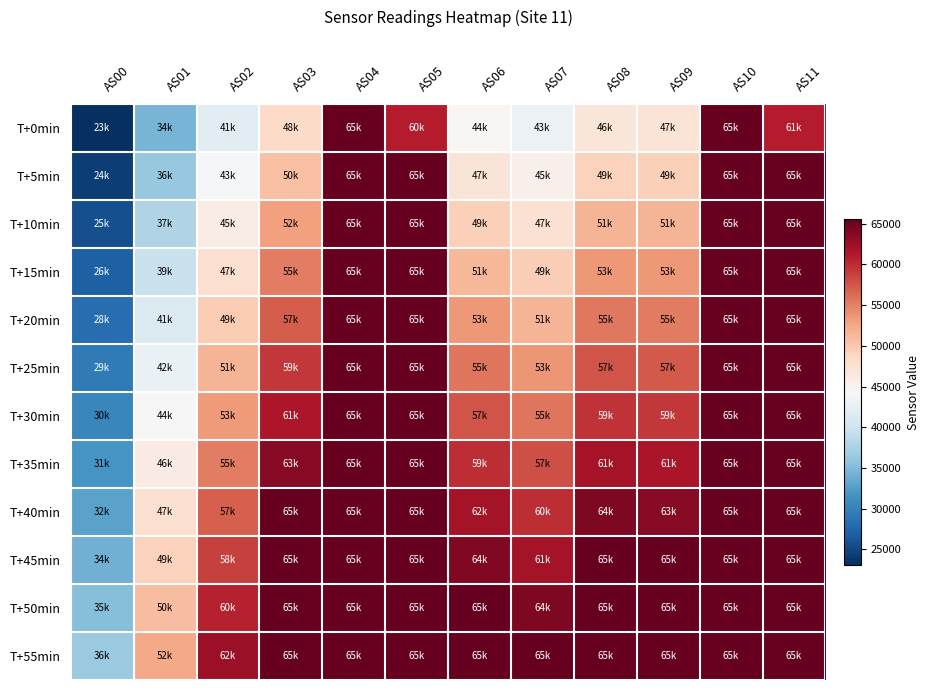

Reading left to right, extract all data points from this chart.

T+0min: AS00=23089	AS01=34402	AS02=41875	AS03=48322	AS04=65535	AS05=60997	AS06=44768	AS07=43023	AS08=46878	AS09=47177	AS10=65535	AS11=61027
T+5min: AS00=24405	AS01=36192	AS02=43905	AS03=50655	AS04=65535	AS05=65402	AS06=47113	AS07=45321	AS08=49220	AS09=49442	AS10=65535	AS11=65463
T+10min: AS00=25704	AS01=37931	AS02=45890	AS03=52986	AS04=65535	AS05=65535	AS06=49373	AS07=47555	AS08=51454	AS09=51587	AS10=65535	AS11=65535
T+15min: AS00=26943	AS01=39601	AS02=47734	AS03=55103	AS04=65535	AS05=65535	AS06=51396	AS07=49595	AS08=53459	AS09=53493	AS10=65535	AS11=65535
T+20min: AS00=28141	AS01=41254	AS02=49637	AS03=57220	AS04=65535	AS05=65535	AS06=53500	AS07=51597	AS08=55487	AS09=55386	AS10=65535	AS11=65535
T+25min: AS00=29369	AS01=42861	AS02=51463	AS03=59331	AS04=65535	AS05=65535	AS06=55622	AS07=53697	AS08=57587	AS09=57398	AS10=65535	AS11=65535
T+30min: AS00=30527	AS01=44447	AS02=53277	AS03=61438	AS04=65535	AS05=65535	AS06=57654	AS07=55741	AS08=59670	AS09=59359	AS10=65535	AS11=65535
T+35min: AS00=31755	AS01=46073	AS02=55181	AS03=63637	AS04=65535	AS05=65535	AS06=59921	AS07=57915	AS08=61974	AS09=61558	AS10=65535	AS11=65535
T+40min: AS00=32931	AS01=47720	AS02=57058	AS03=65535	AS04=65535	AS05=65535	AS06=62045	AS07=60045	AS08=64117	AS09=63653	AS10=65535	AS11=65535
T+45min: AS00=34050	AS01=49279	AS02=58815	AS03=65535	AS04=65535	AS05=65535	AS06=64007	AS07=61979	AS08=65535	AS09=65487	AS10=65535	AS11=65535
T+50min: AS00=35269	AS01=50874	AS02=60687	AS03=65535	AS04=65535	AS05=65535	AS06=65535	AS07=64128	AS08=65535	AS09=65535	AS10=65535	AS11=65535
T+55min: AS00=36399	AS01=52422	AS02=62422	AS03=65535	AS04=65535	AS05=65535	AS06=65535	AS07=65535	AS08=65535	AS09=65535	AS10=65535	AS11=65535